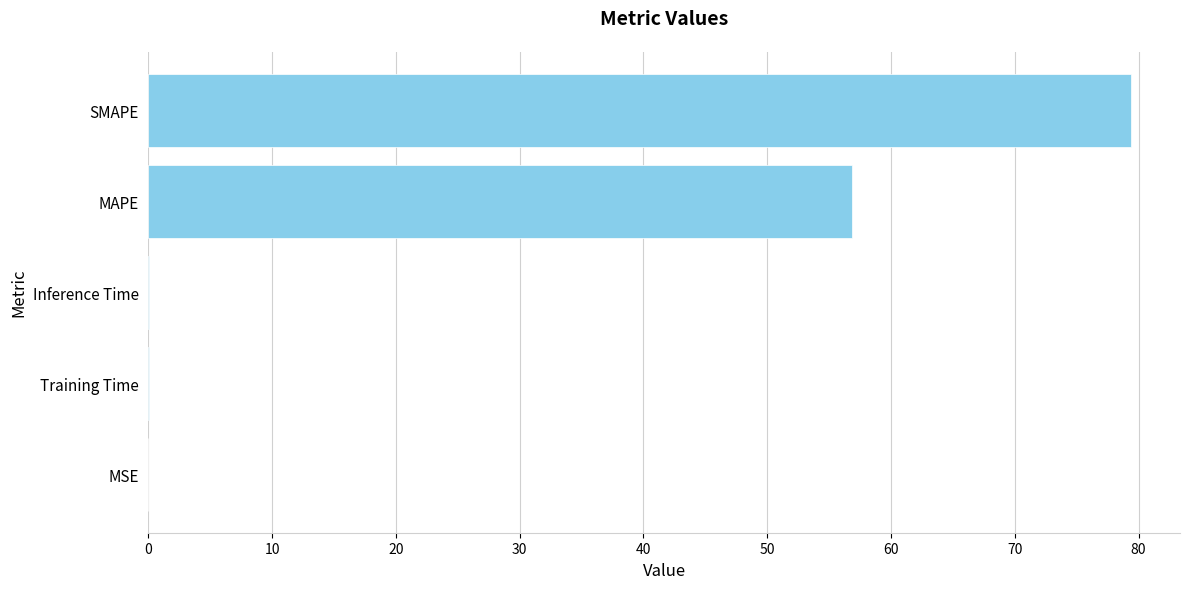

The chart shows a value of 110.1 at SMAPE. True or false?

False